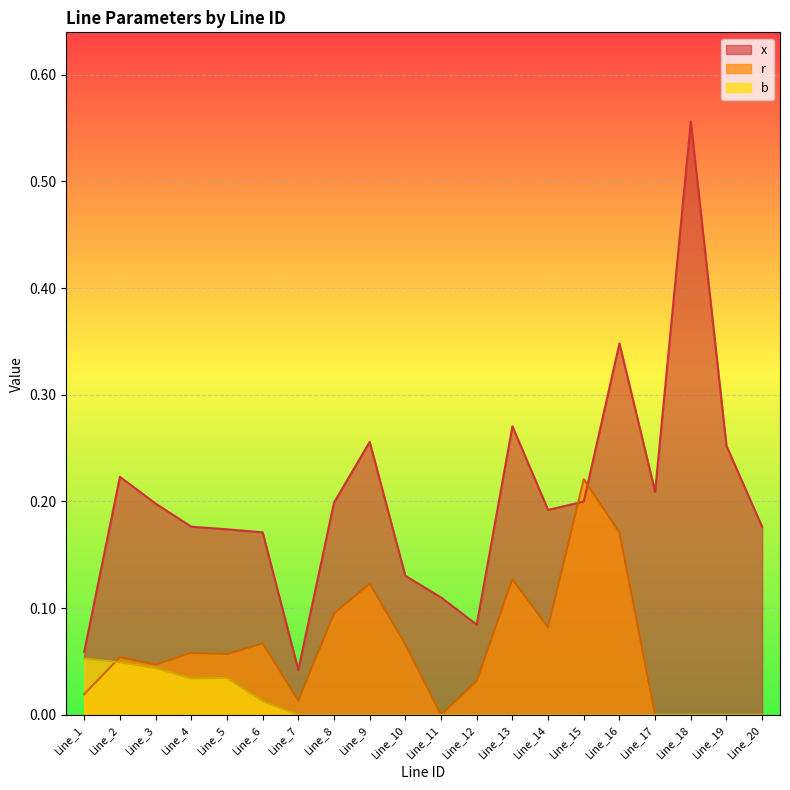

In r, how many points are lower than both neighbors (excluding endpoints)?

5